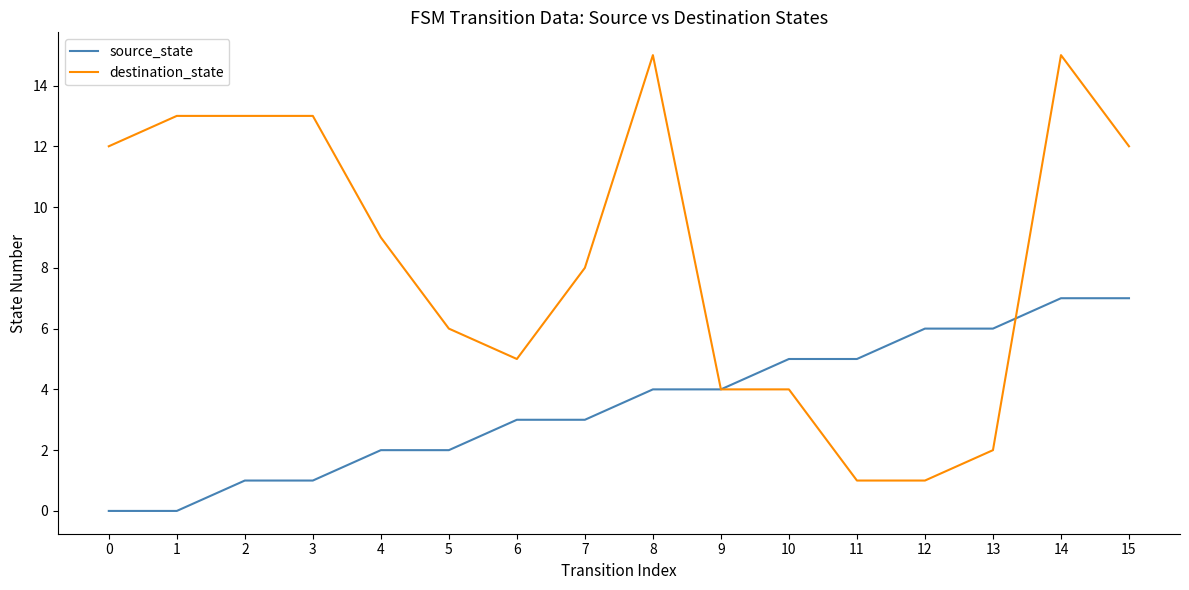

Between 4 and 15, which series saw the biggest shift?

source_state